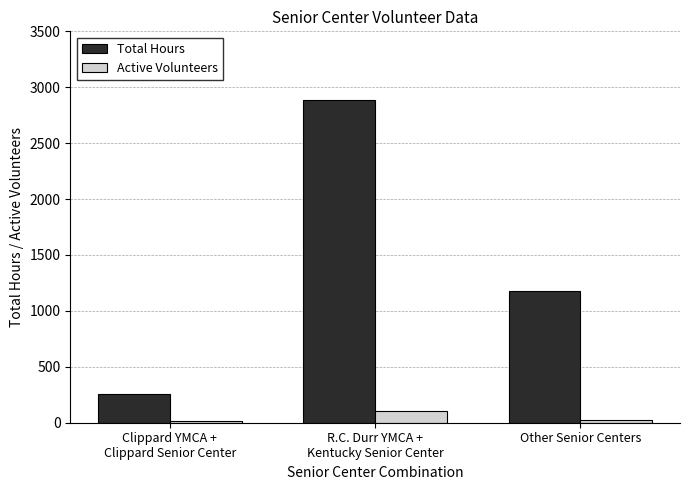

Which category has the highest value in the Total Hours series?

R.C. Durr YMCA +
Kentucky Senior Center